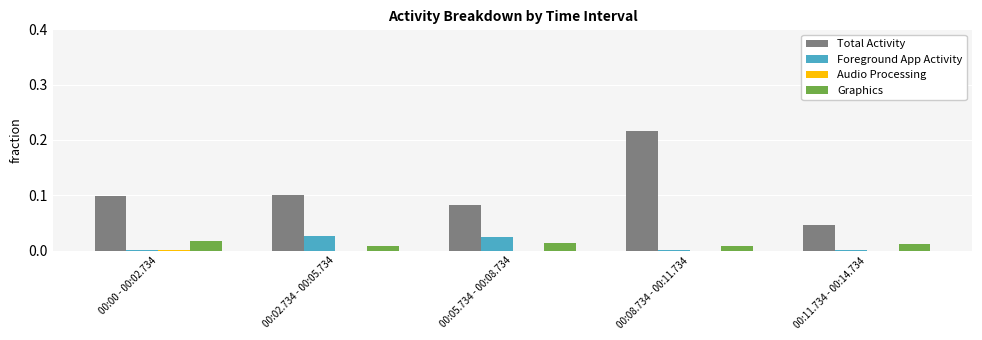

The value of Graphics at 00:08.734 - 00:11.734 is 0.0. True or false?

True